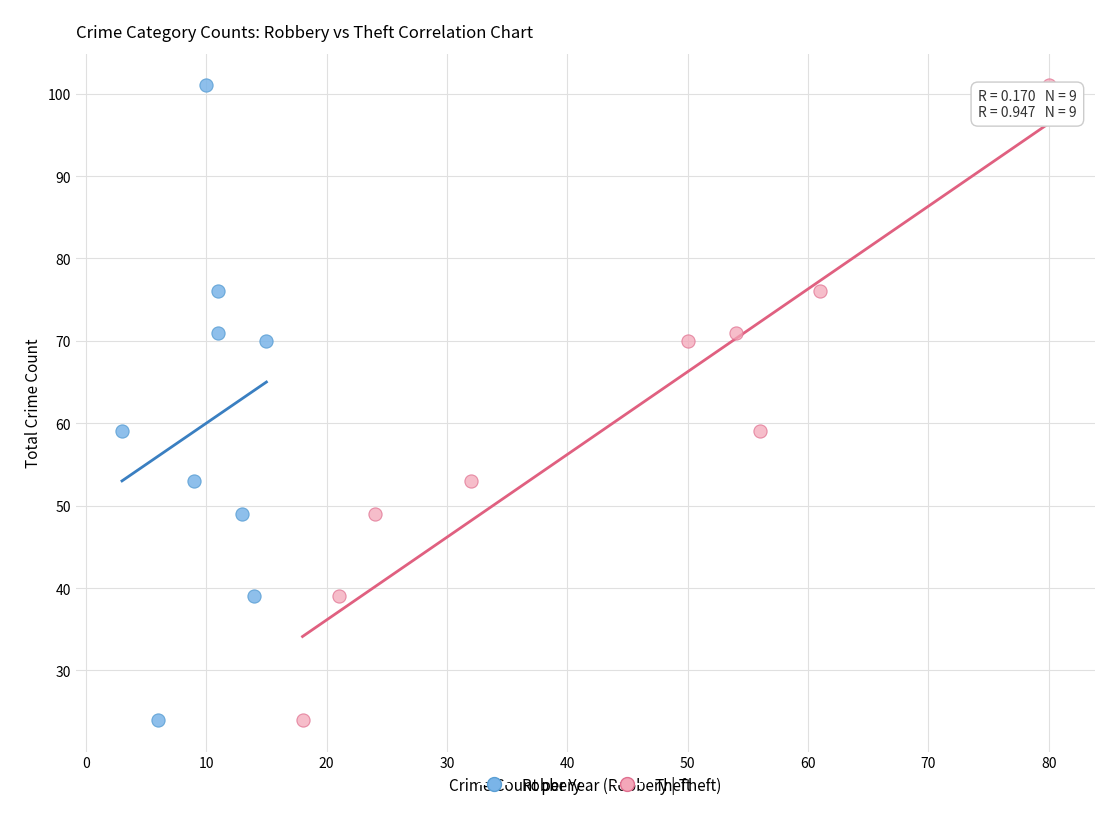

What are all the series names shown in the legend?

Robbery, Theft